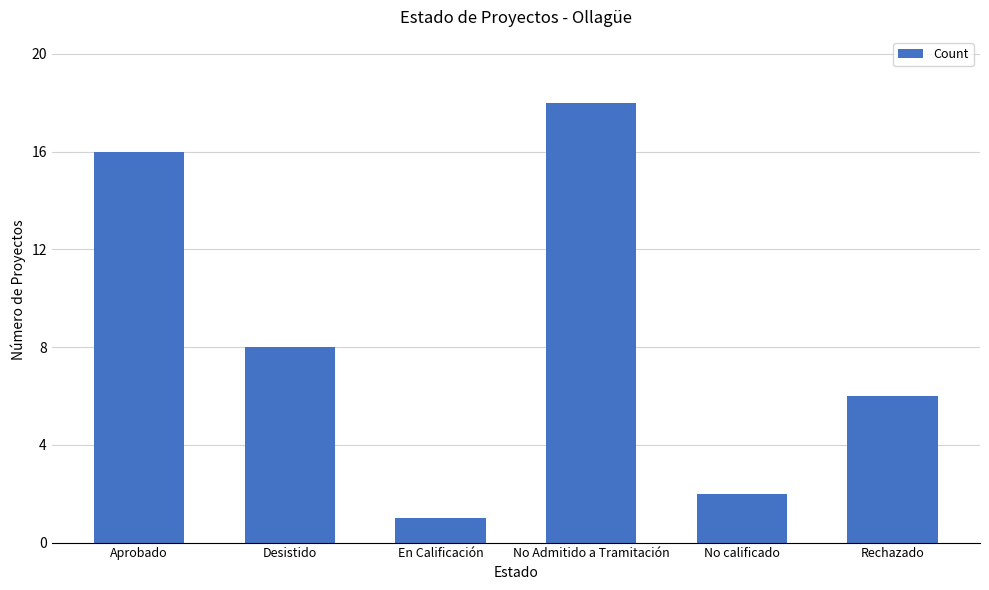

The chart shows a value of 1 at En Calificación. True or false?

True